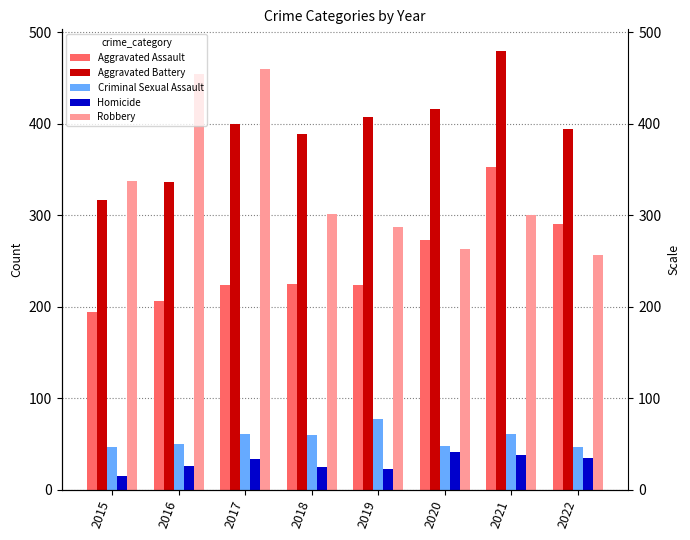

Between 2016 and 2021, which series saw the biggest shift?

Robbery